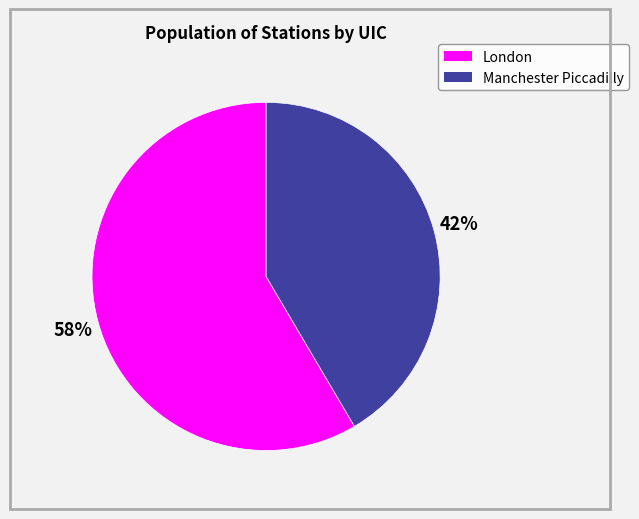

Is there a majority slice in this chart?

Yes